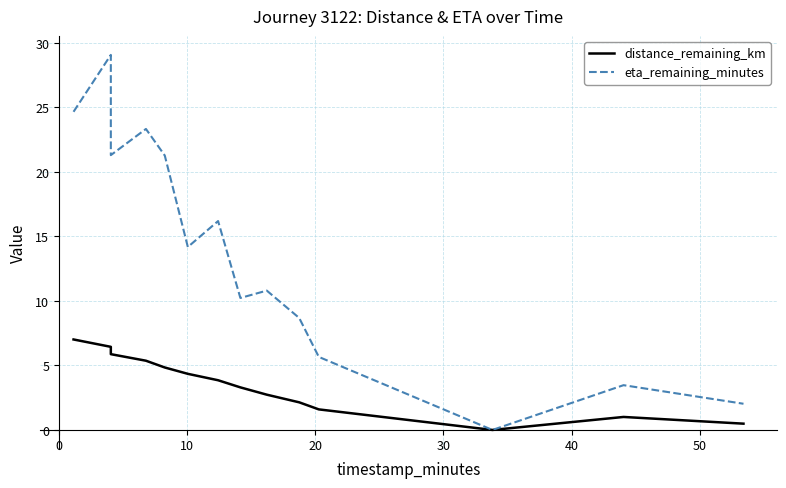

In distance_remaining_km, how many points are higher than both neighbors (excluding endpoints)?

1